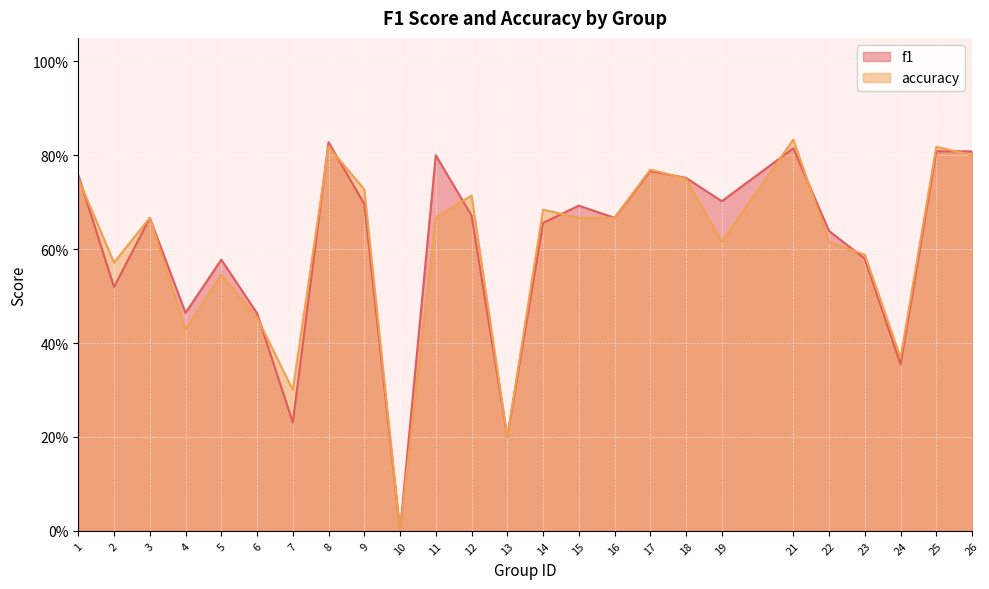

How many f1 values are between 0 and 1?

25